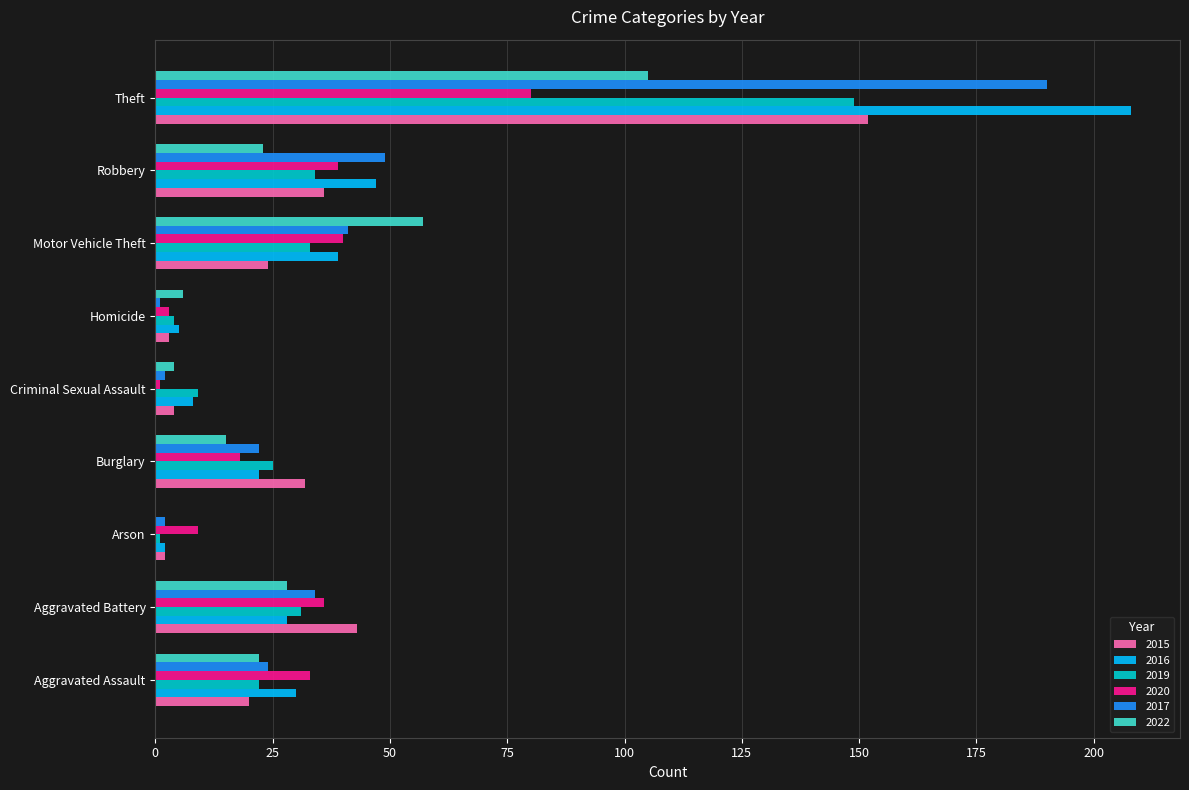

What is the total value across all series at Motor Vehicle Theft?

234